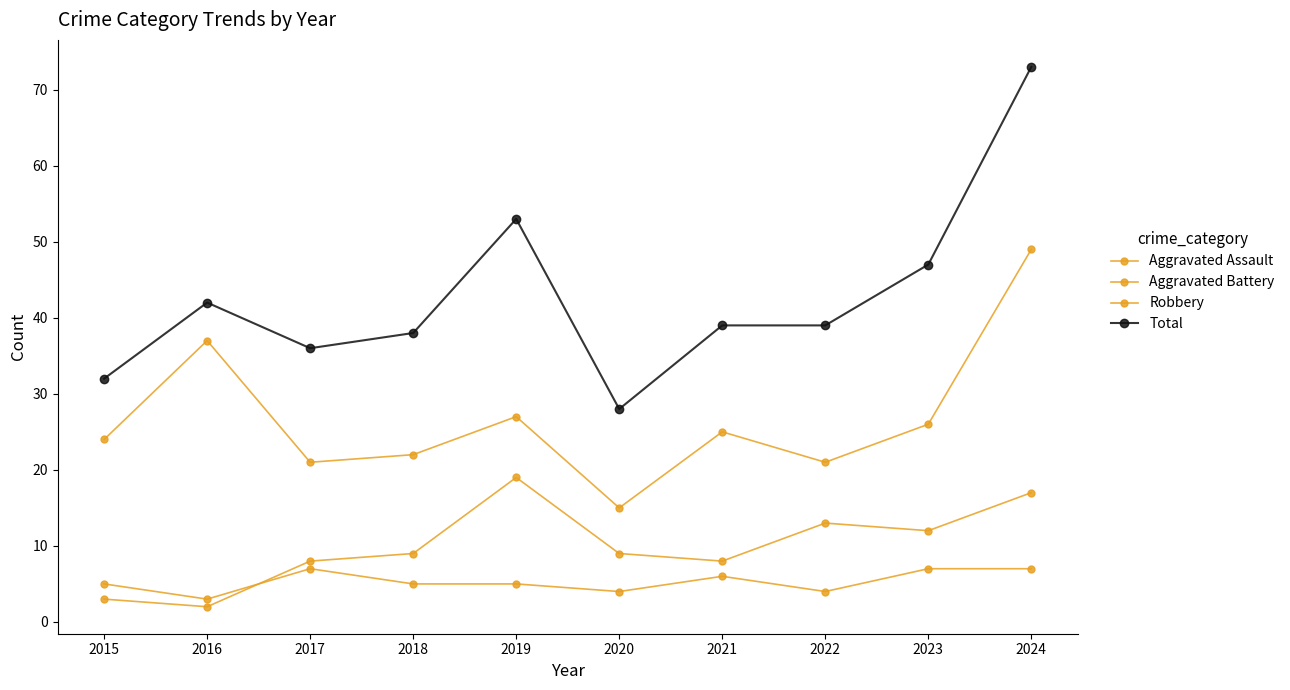

What is the difference between the Aggravated Battery values at 2017 and 2020?

1